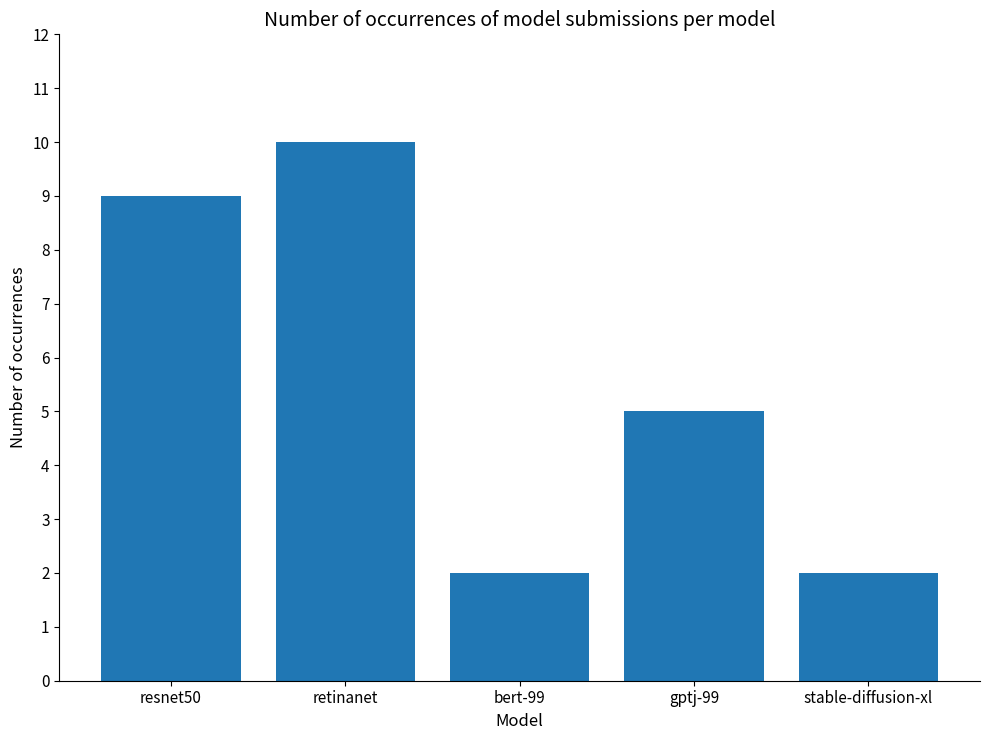

Count the number of categories in the chart.

5